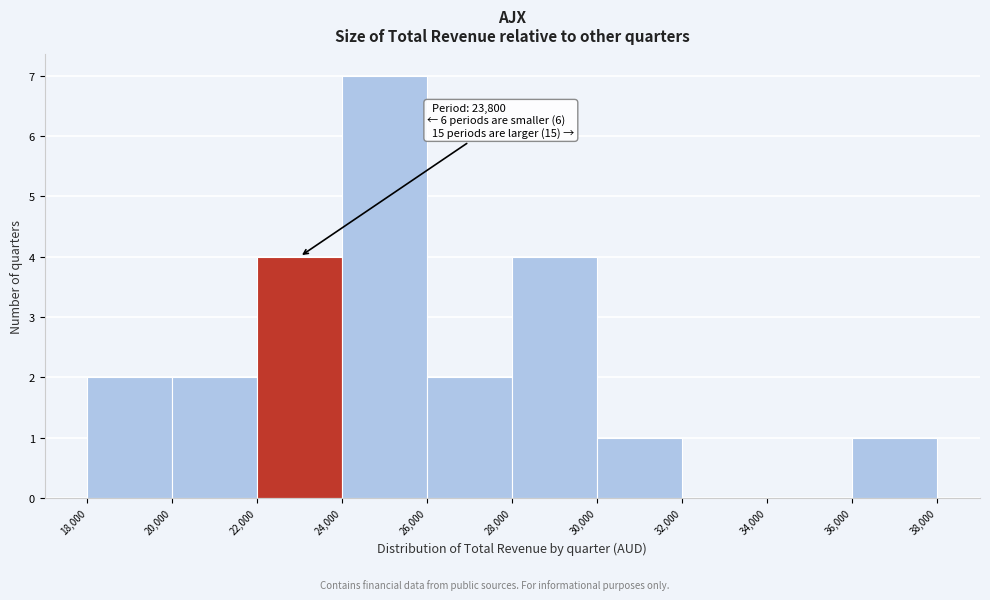

Which range on the x-axis has the tallest bar?

24,000 to 26,000